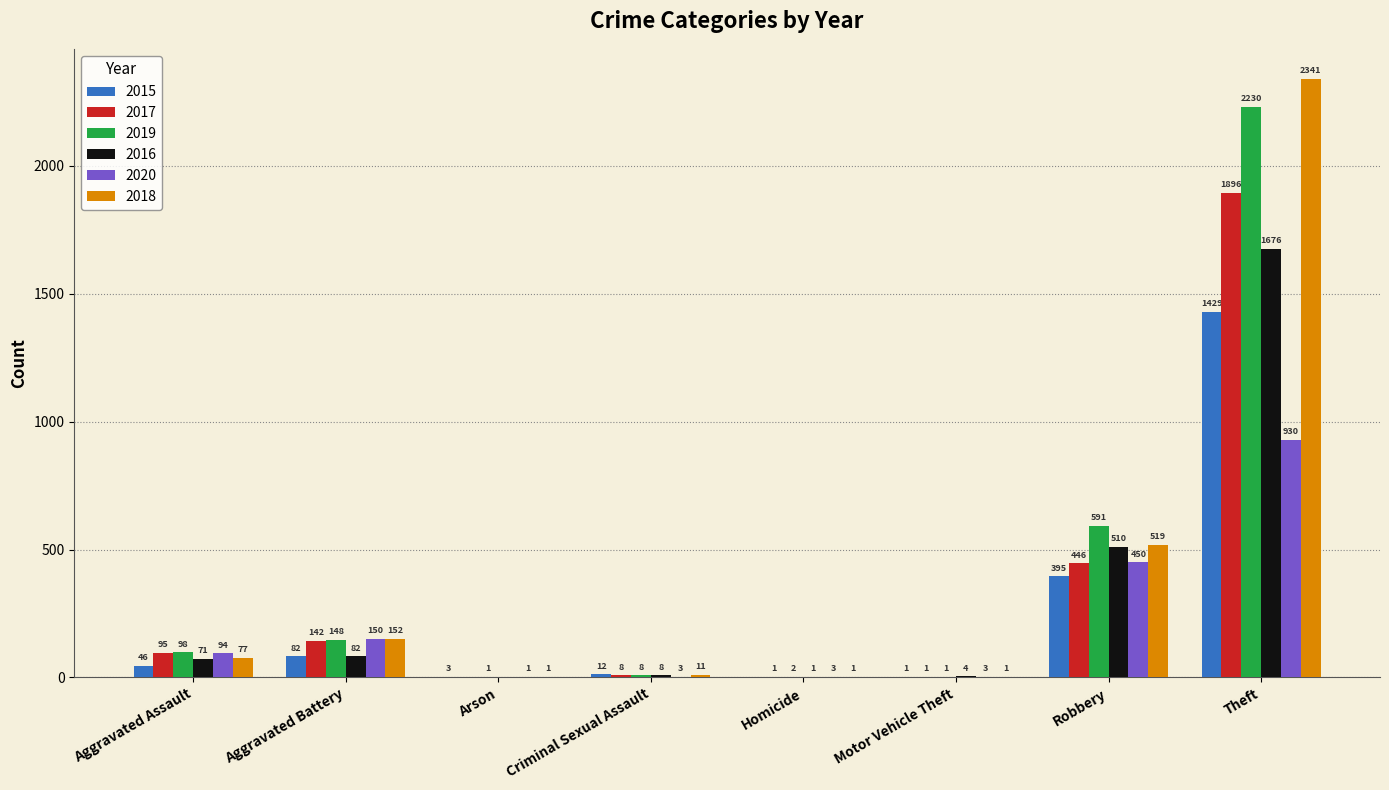

Where is 2017 nearest to the value 948?

Robbery